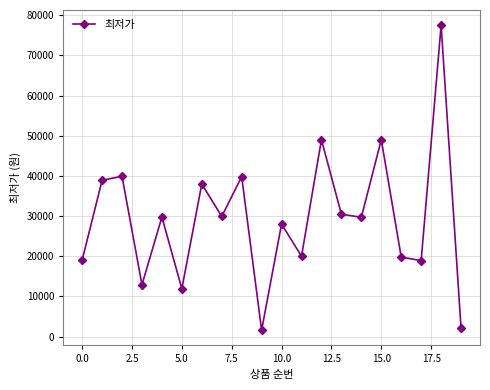

Is this an area chart (filled region under the line)?

No